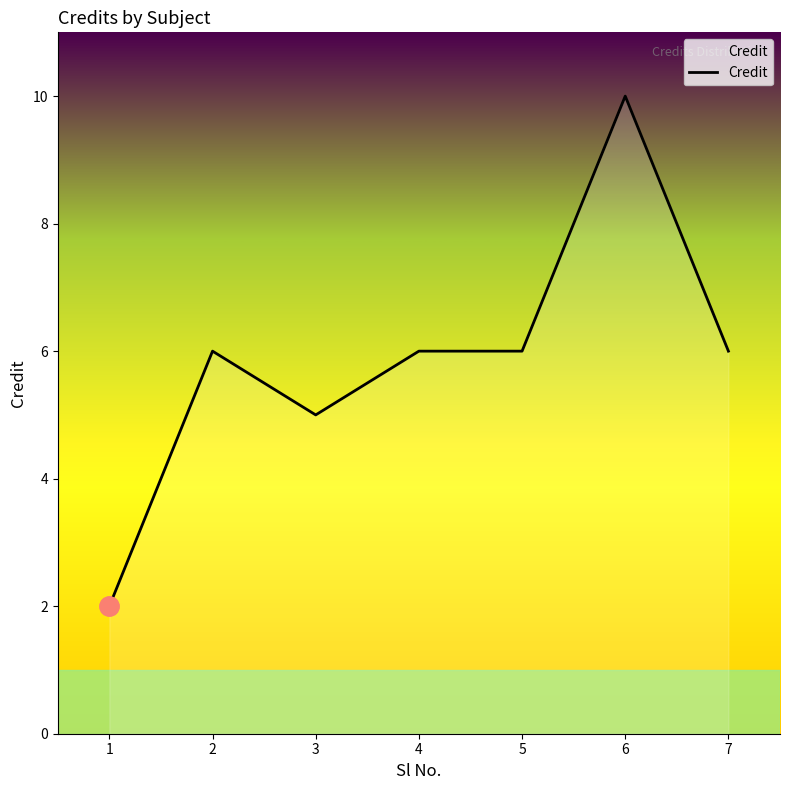

What is the maximum value shown in the chart?

10